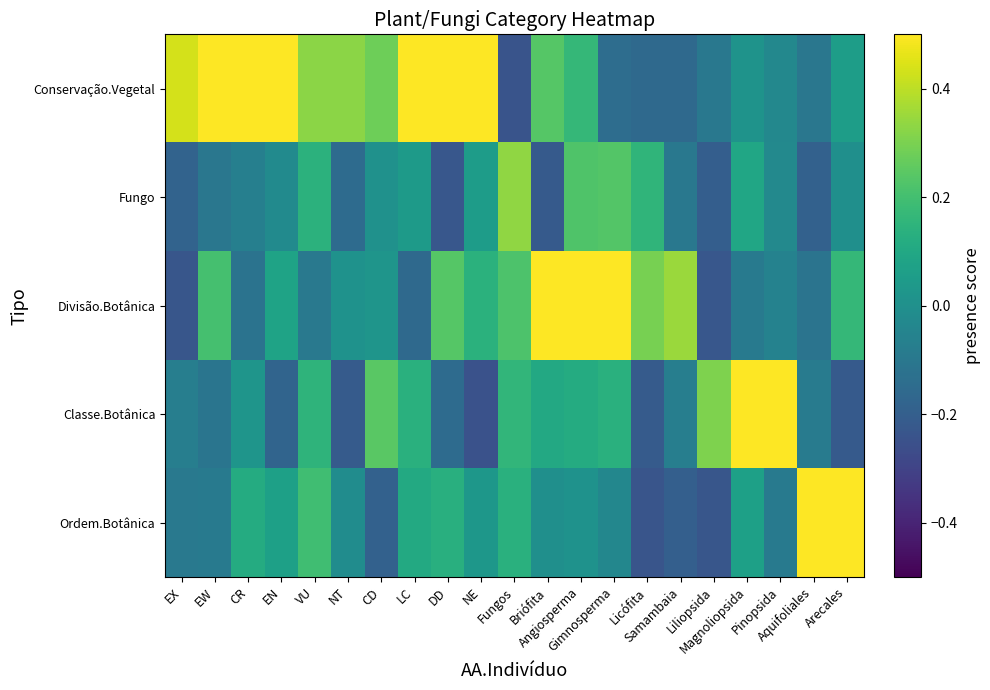

Which series has the largest range (max minus min)?

Conservação.Vegetal